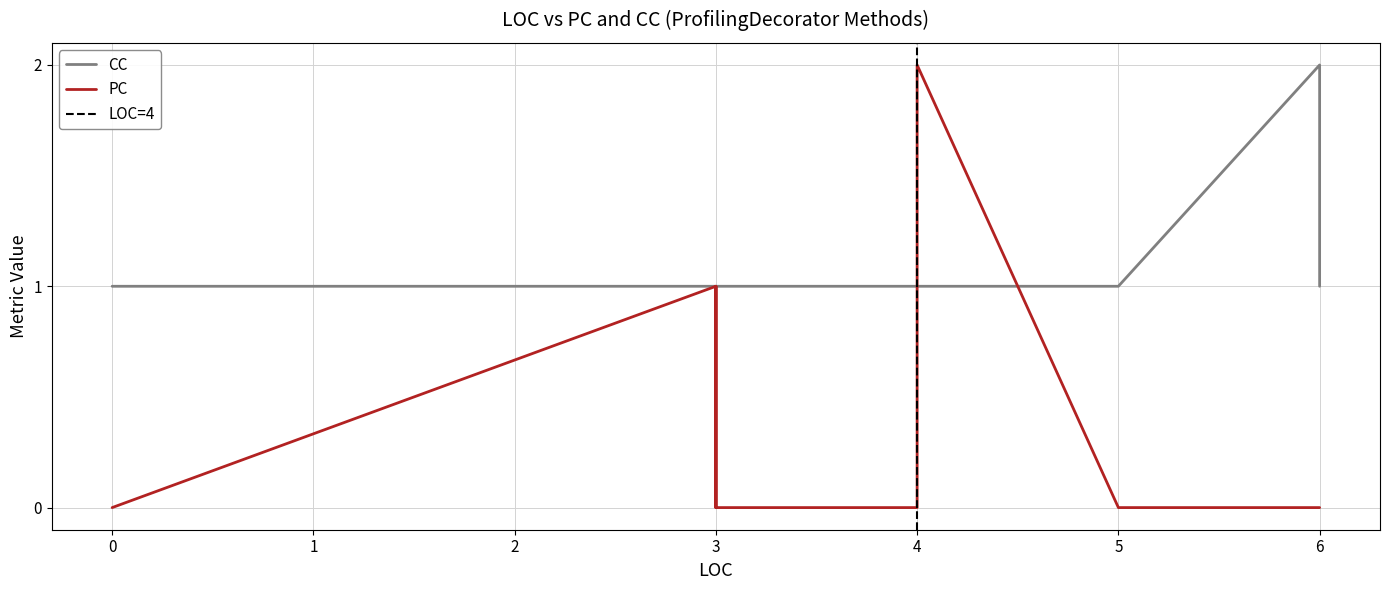

True or false: PC has a value of 1 at 4.

False